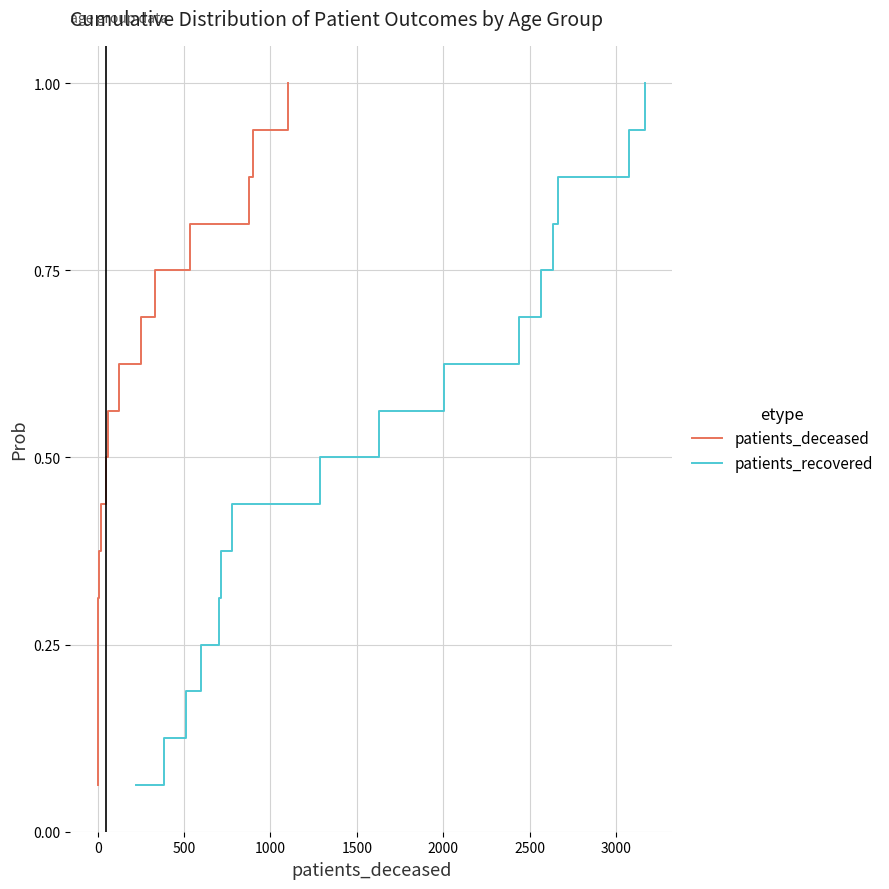

What is the average value of the patients_deceased series?

0.5